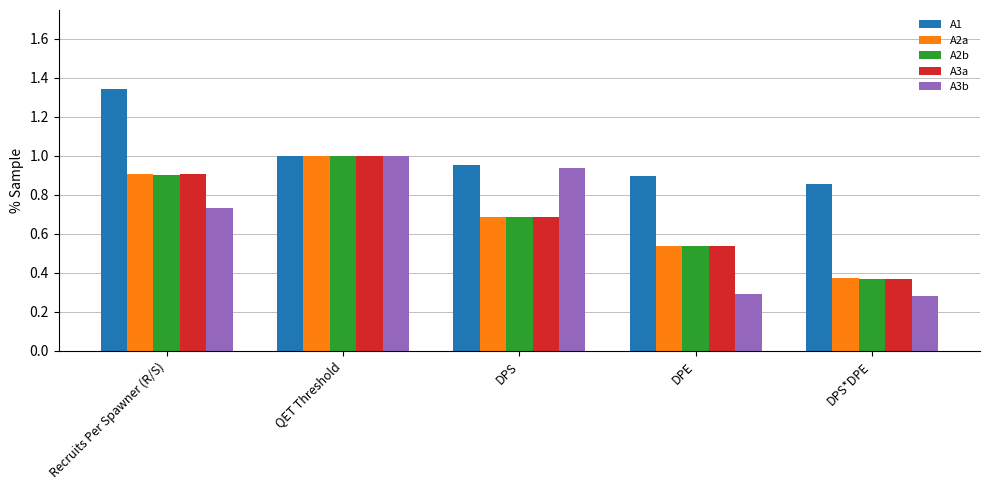

What is the total value across all series at DPE?

2.8